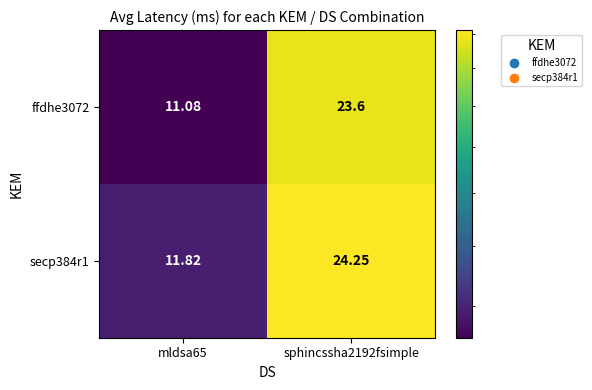

Count the number of data series in this chart.

2